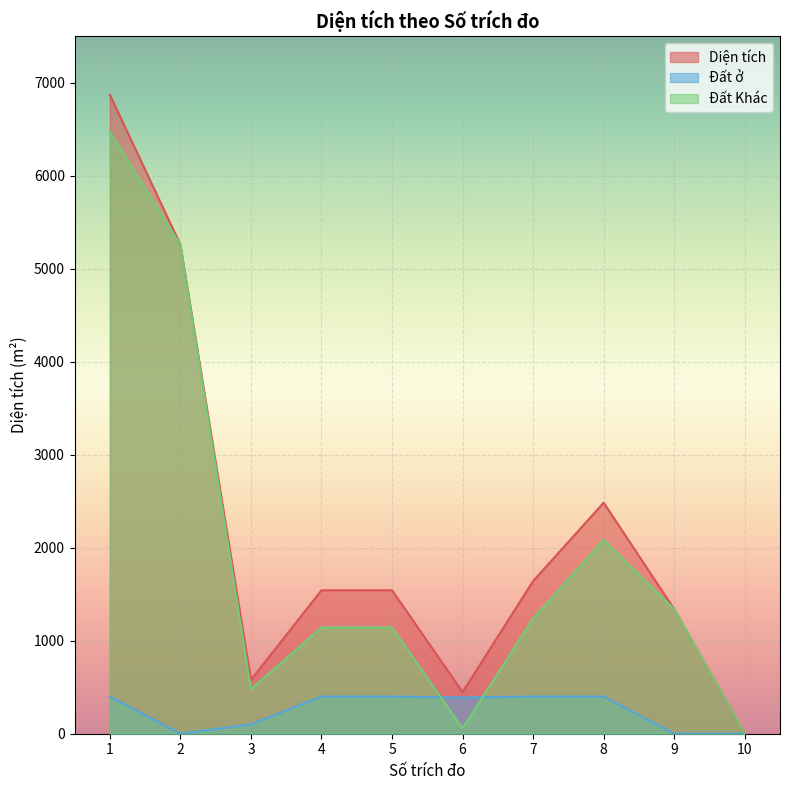

True or false: Diện tích and Đất Khác intersect in this chart.

False